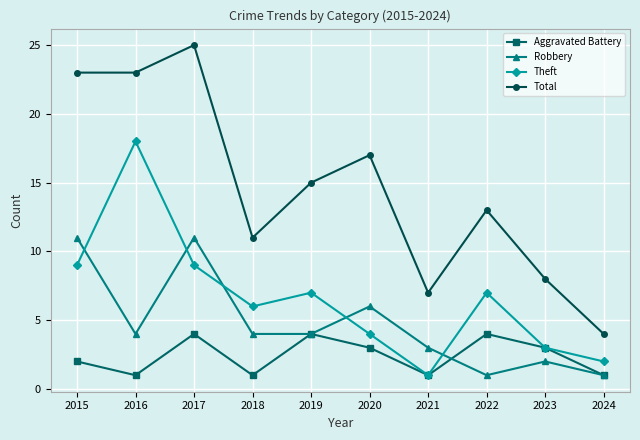

What are all the series names shown in the legend?

Aggravated Battery, Robbery, Theft, Total